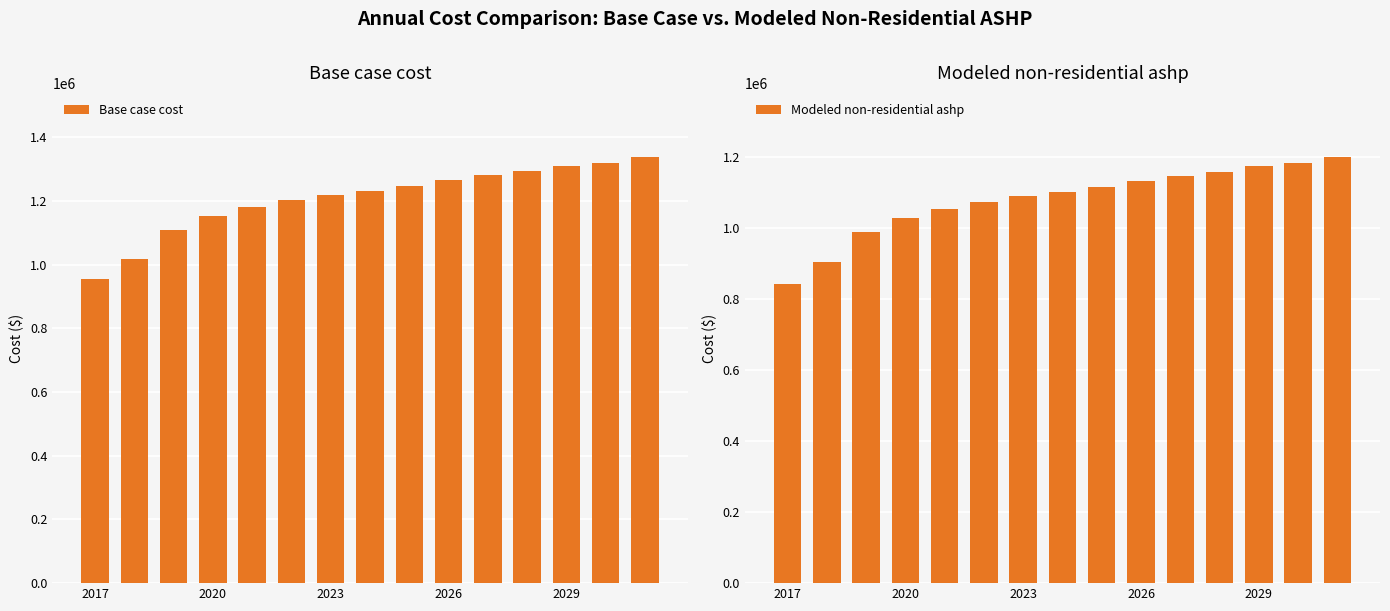

Reading right to left, list all the values displayed in this chart.

Base case cost: 1338109.4	1320051.6	1309217.0	1292965.0	1280324.5	1264072.5	1246014.7	1231568.5	1218928.0	1202676.0	1181006.7	1152114.2	1108775.5	1018486.6	953478.6
Modeled non-residential ashp: 1201758.1	1184964.3	1174887.9	1159773.4	1148017.7	1132903.2	1116109.3	1102674.2	1090918.5	1075804.0	1055651.3	1028781.1	988475.8	904506.4	844048.4